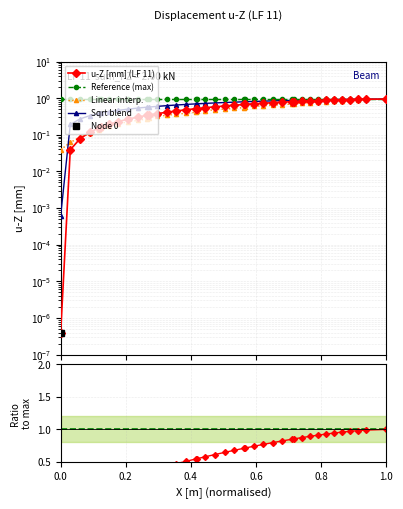

True or false: the data has more than 0 interior local peaks.

False